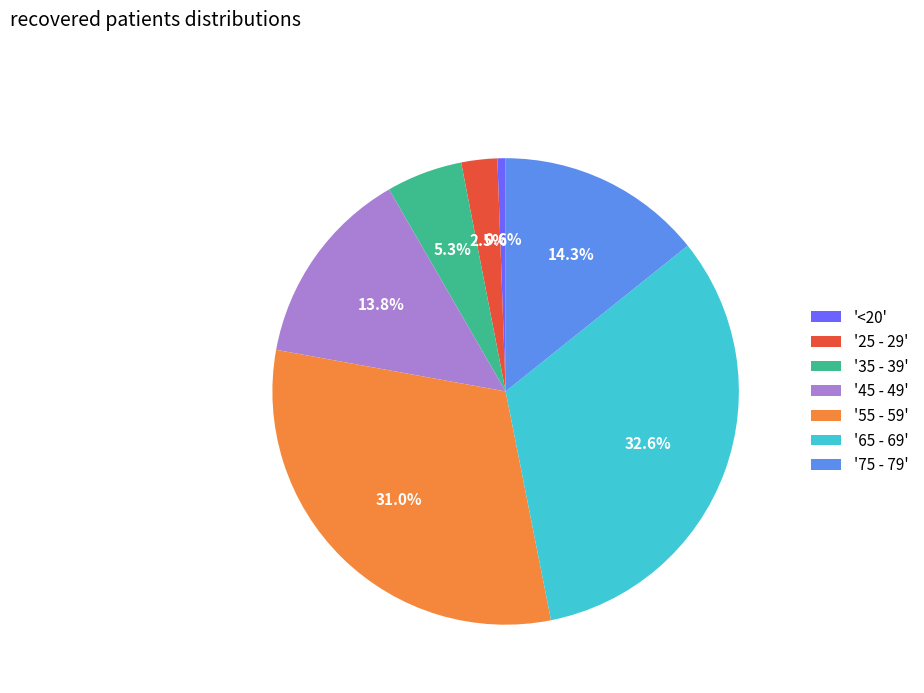

How many segments does this pie chart have?

7